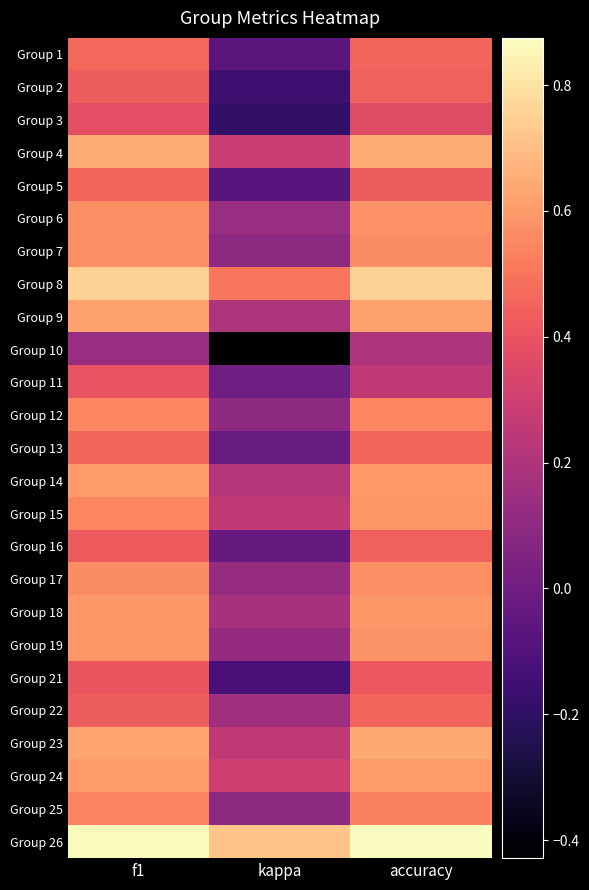

How many series are shown in this chart?

25